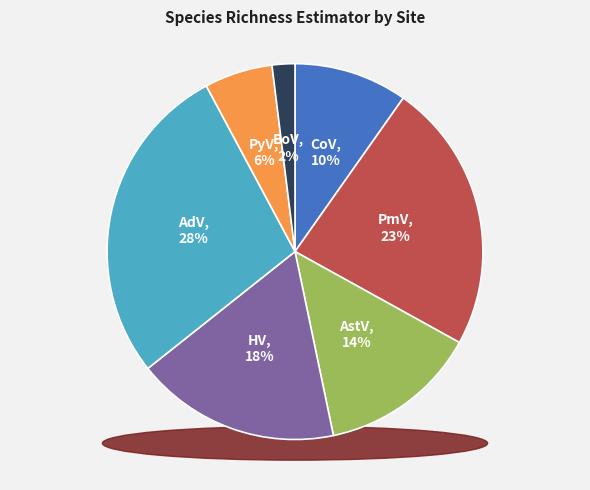

What percentage is the PmV slice, to the nearest percent?

23%